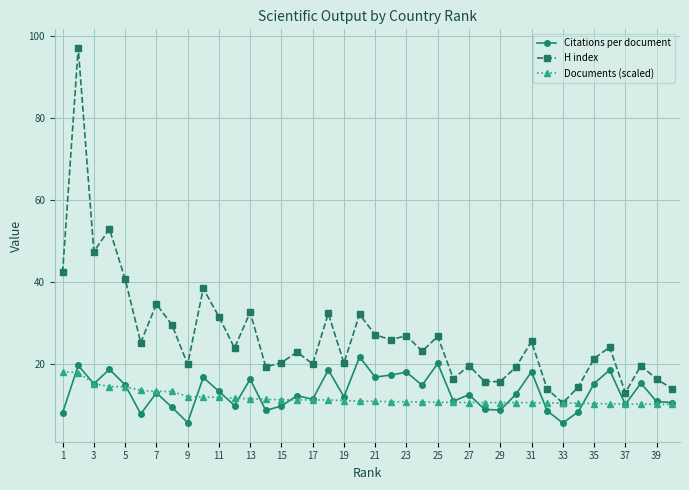

Which series has the largest total across all categories?

H index